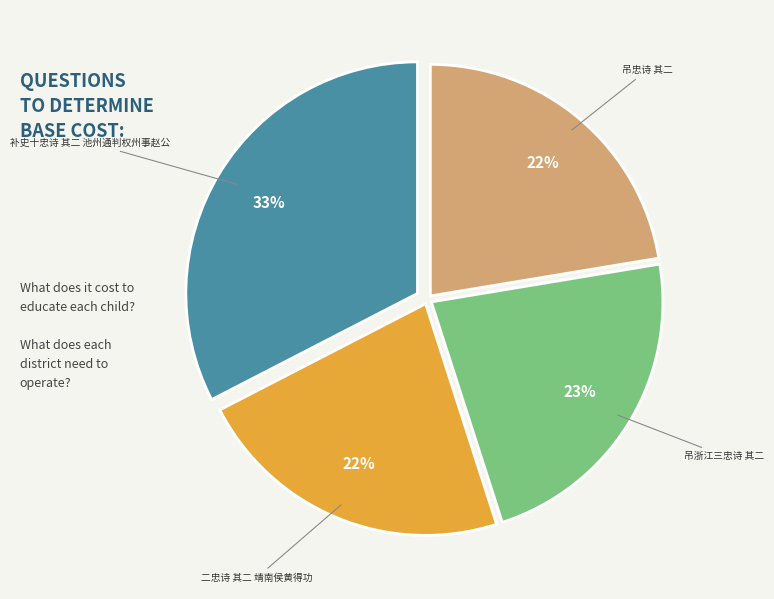

Does any single category account for the majority?

No